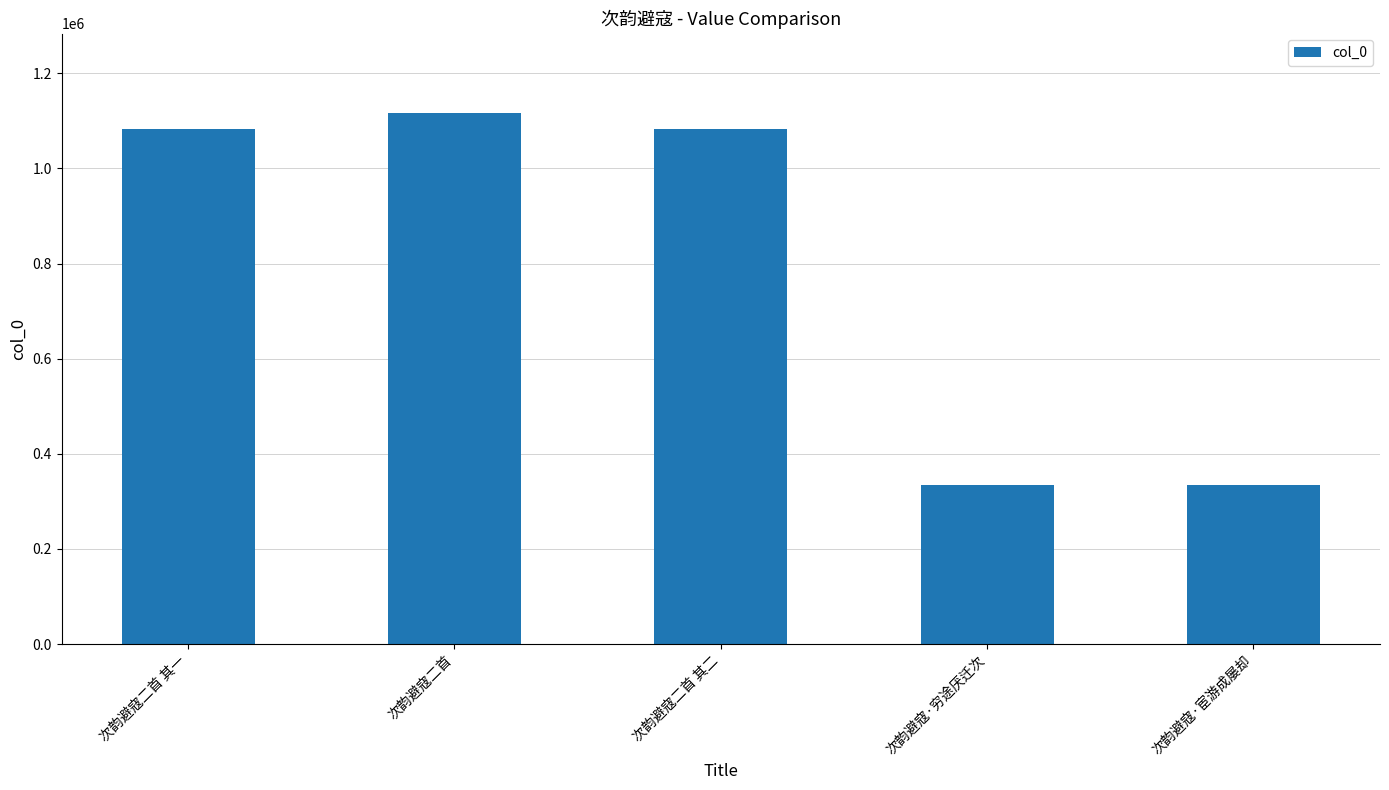

The chart shows a value of 335172 at 次韵避寇·穷途厌迁次. True or false?

True